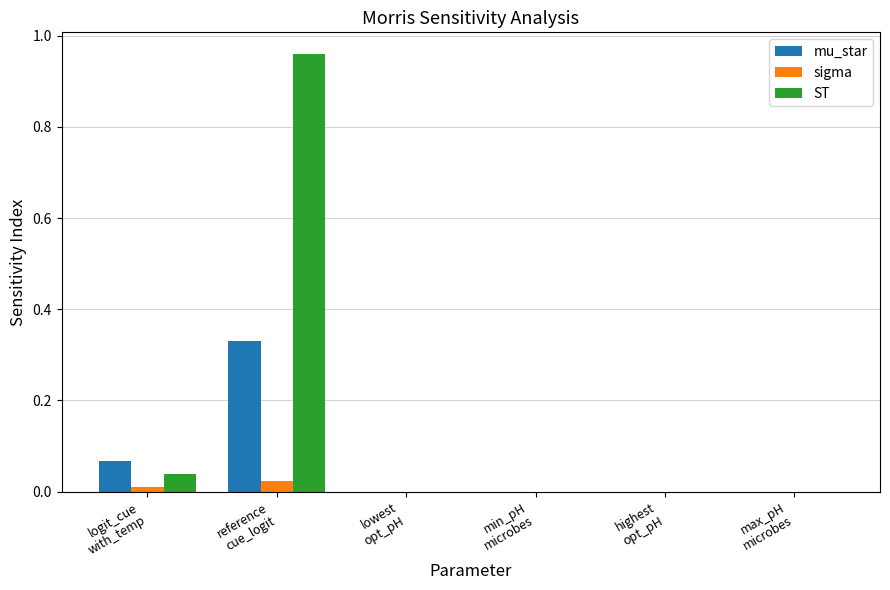

What is the sum of all mu_star values?

0.4